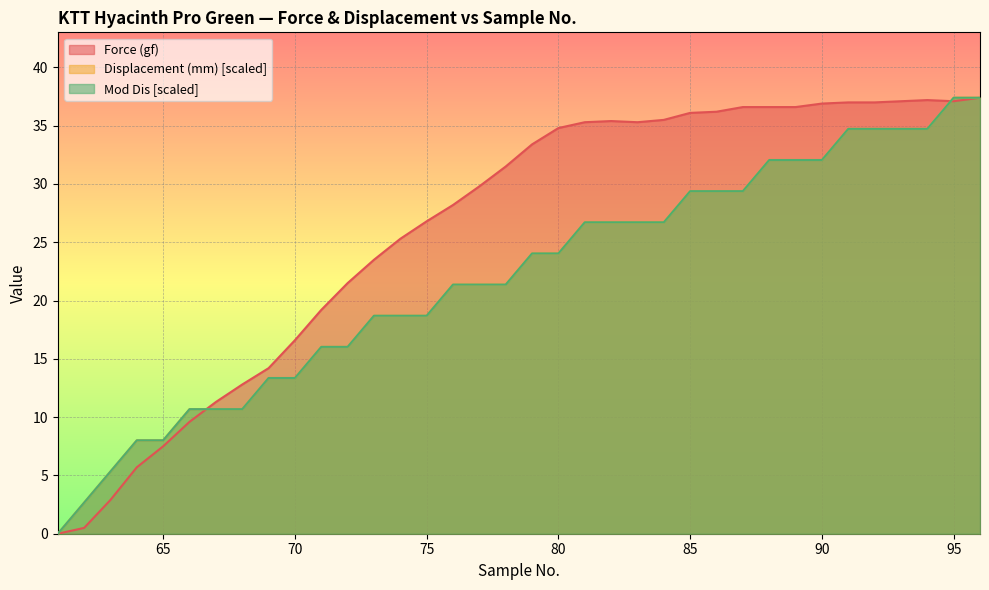

How many lines are shown in the chart?

3